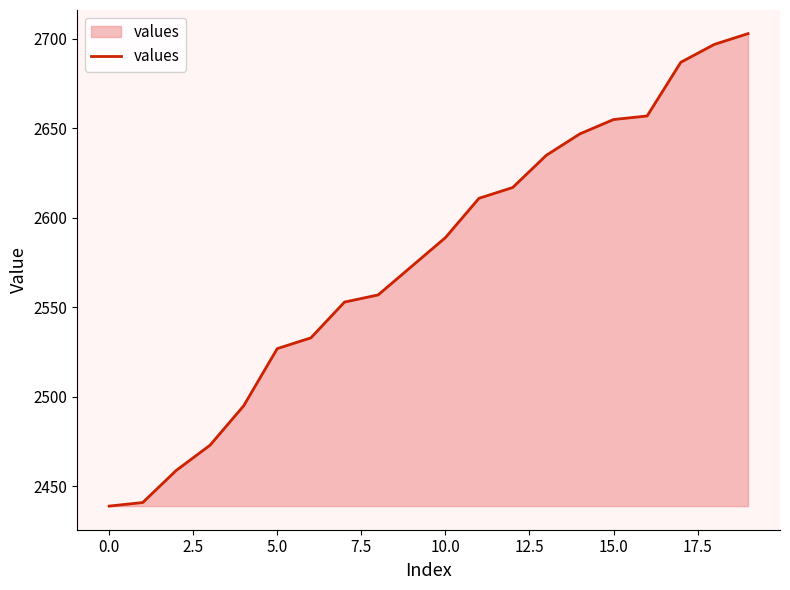

Does the chart have visible grid lines?

No